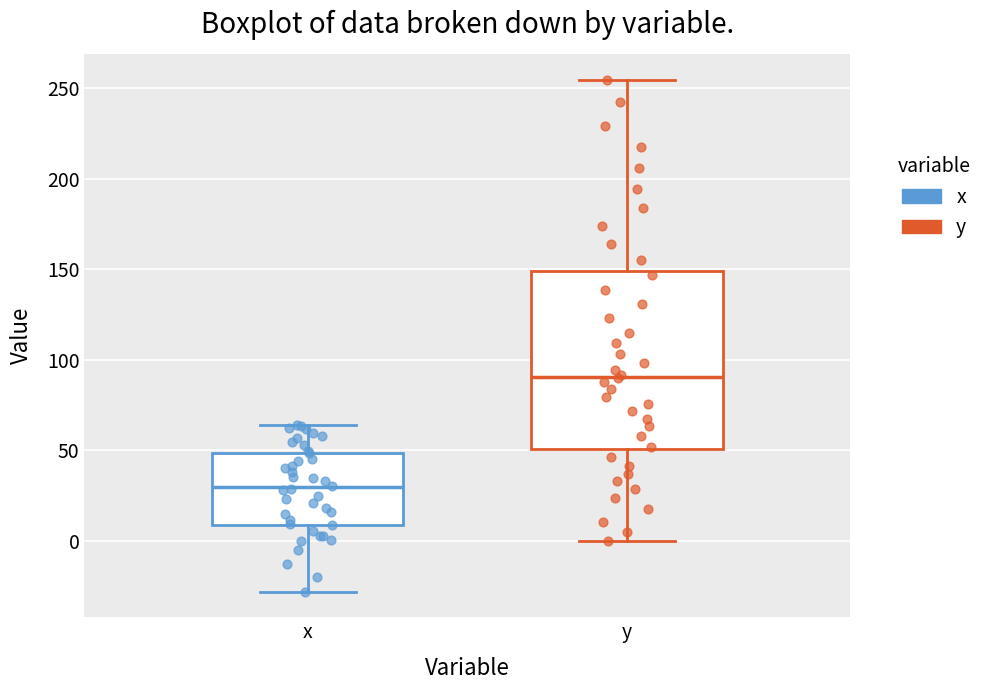

Reading left to right, transcribe this box plot: for each box, give where its median line is, the range the box spans, and where its two whiskers end, as read against the y-axis. The values are not printed on the chart, so give them approximately, as read against the axis.

x: median 30, box 10 to 50, whiskers -30 to 65
y: median 90, box 50 to 150, whiskers 0 to 255